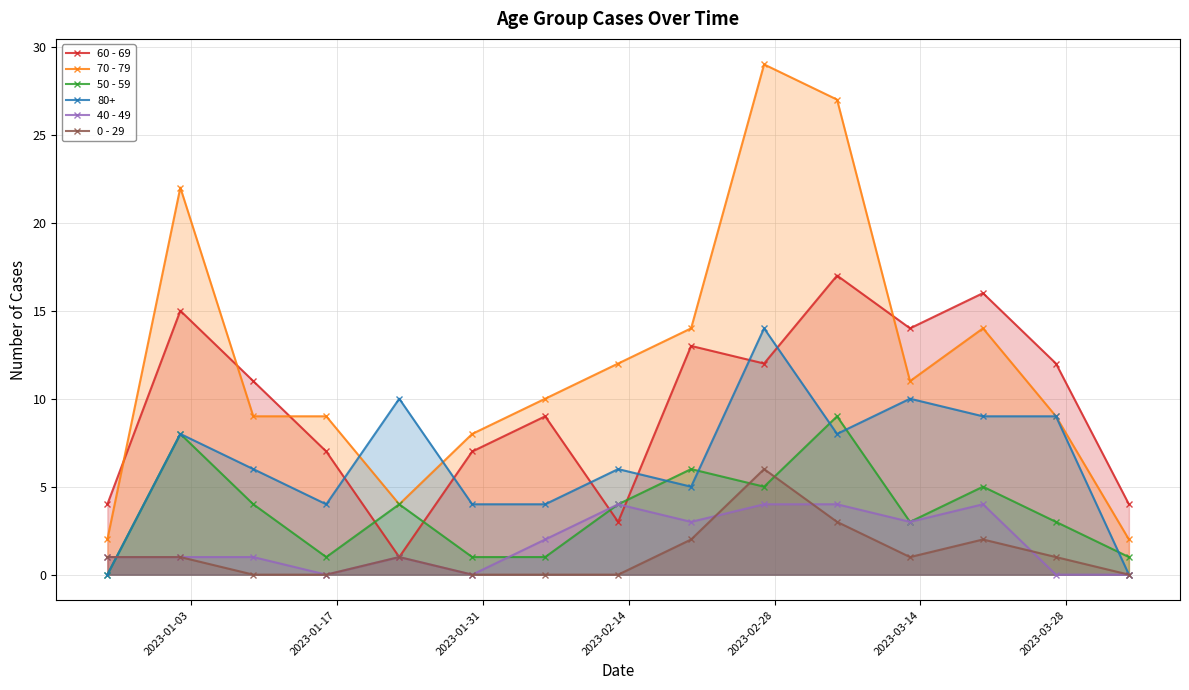

Which series has the widest spread of values?

70 - 79